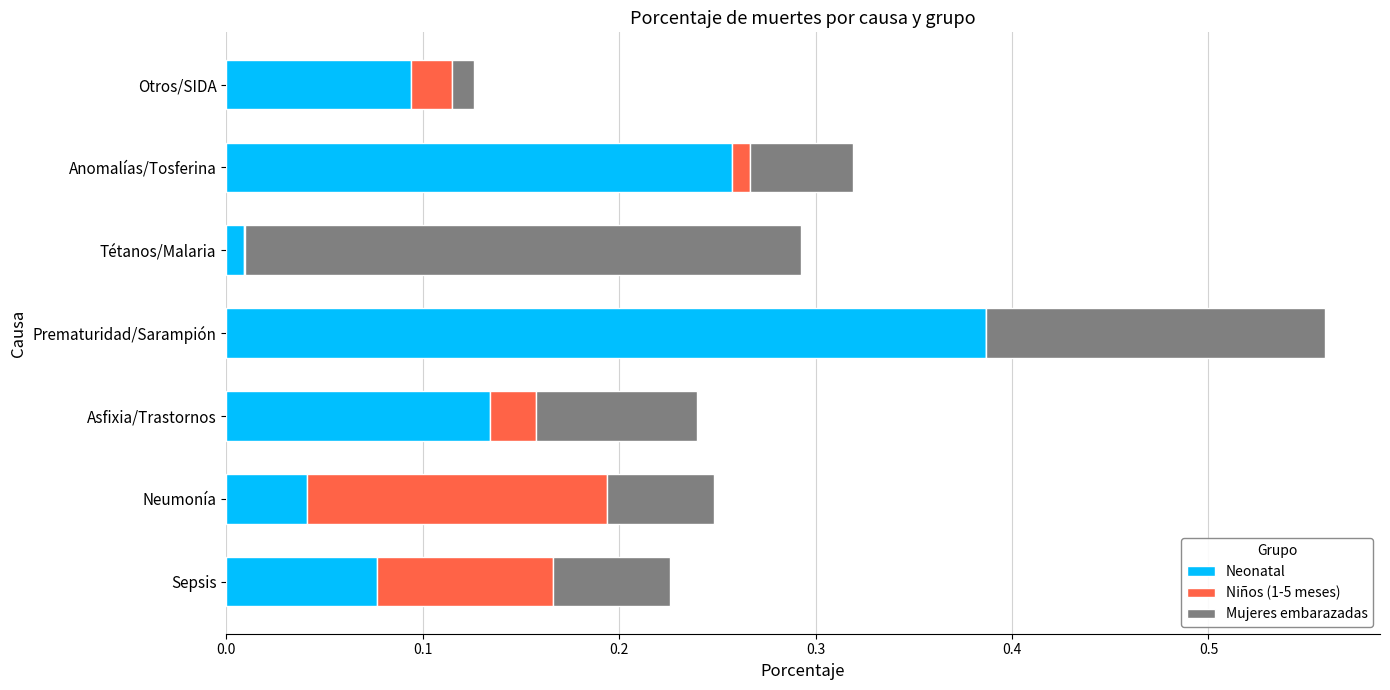

At which category is the sum across all series the highest?

Prematuridad/Sarampión